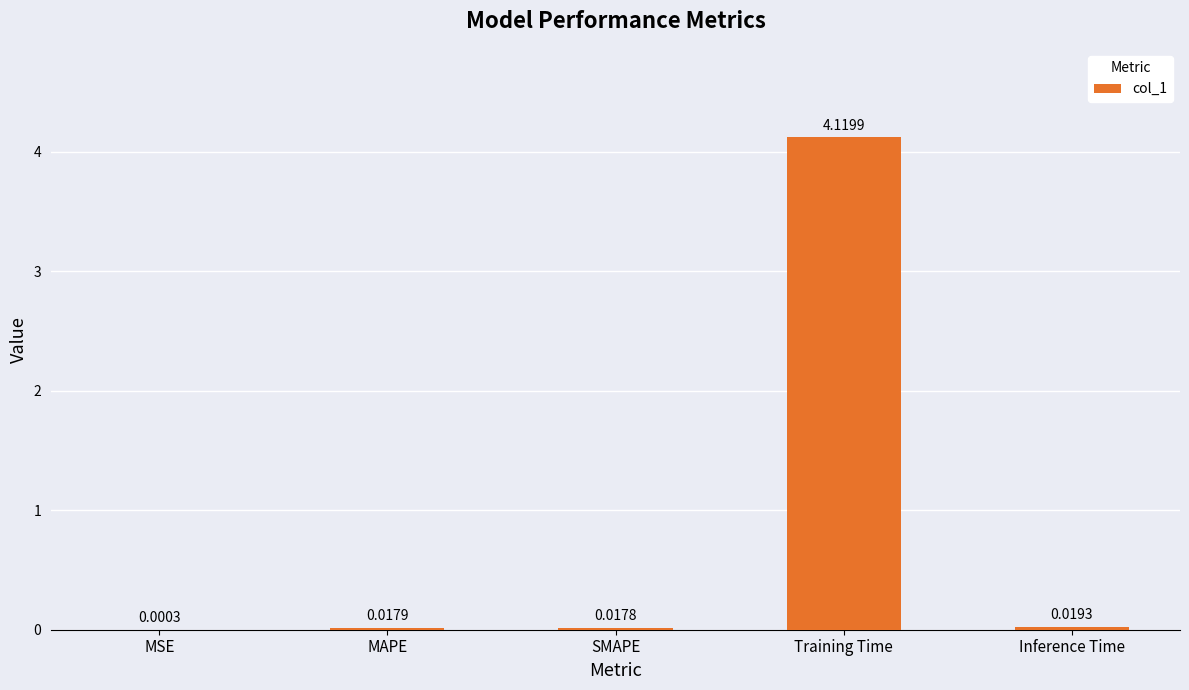

Are the bars horizontal?

No